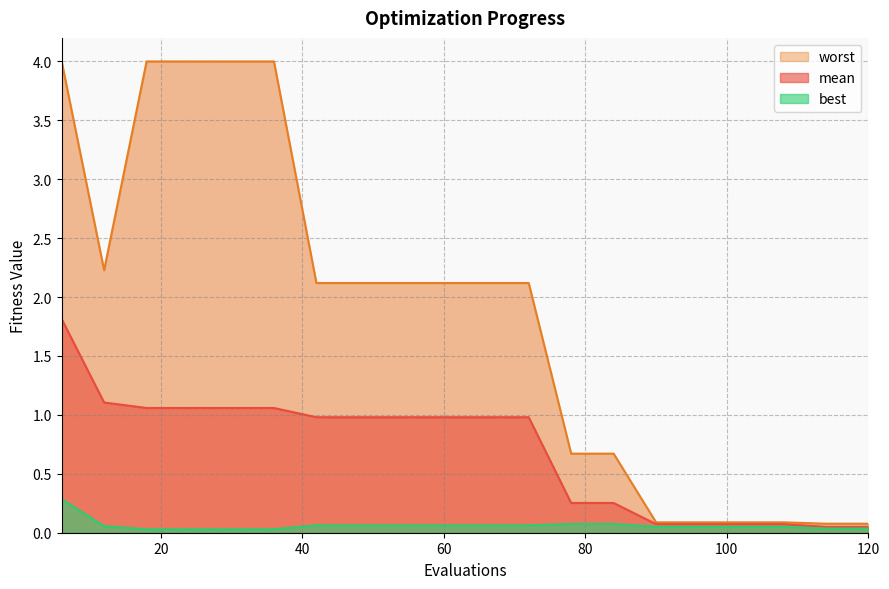

The best series shows 0.1 at 90. True or false?

False